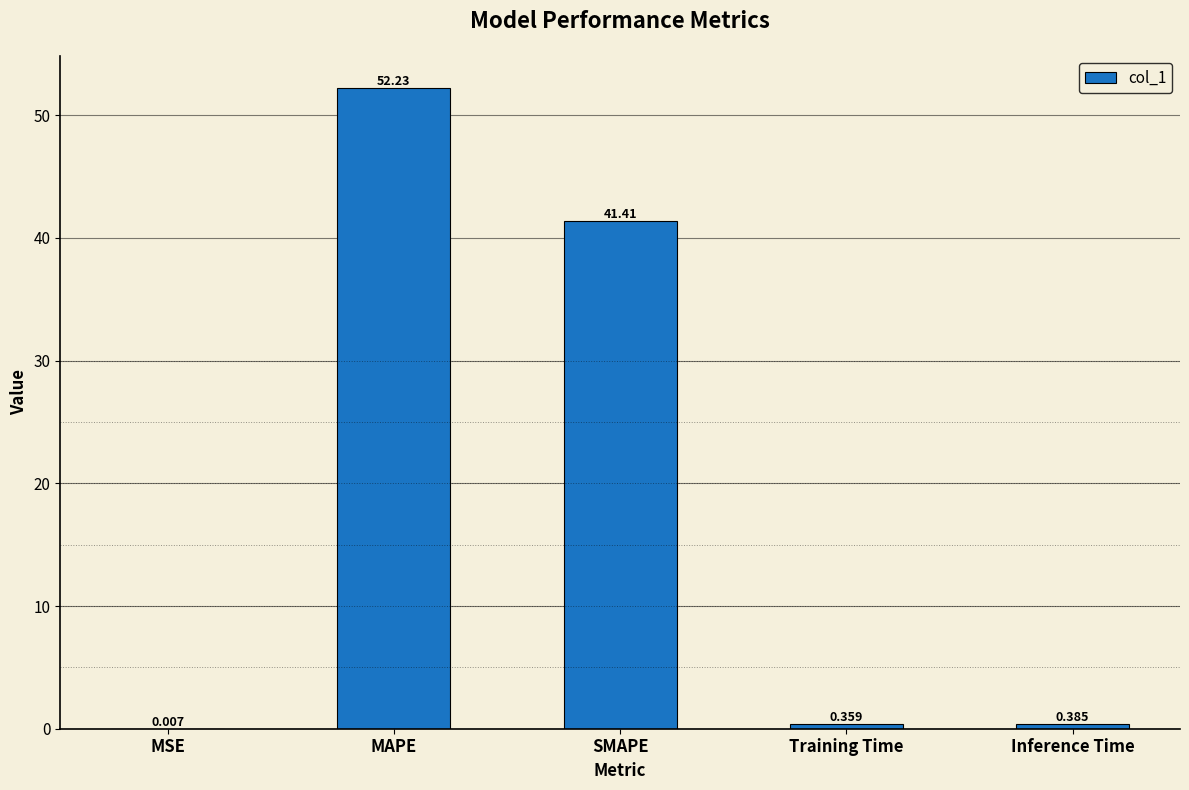

At which category does the chart reach its peak across all series?

MAPE